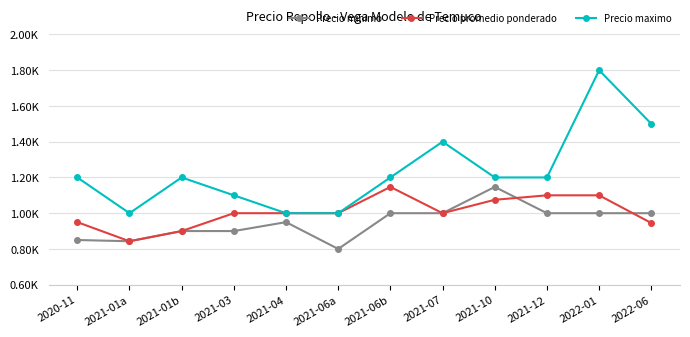

Does the chart display data point markers on the line(s)?

Yes